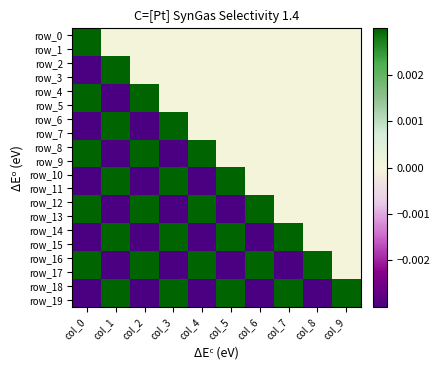

The row_6 series shows -0.6 at col_8. True or false?

False